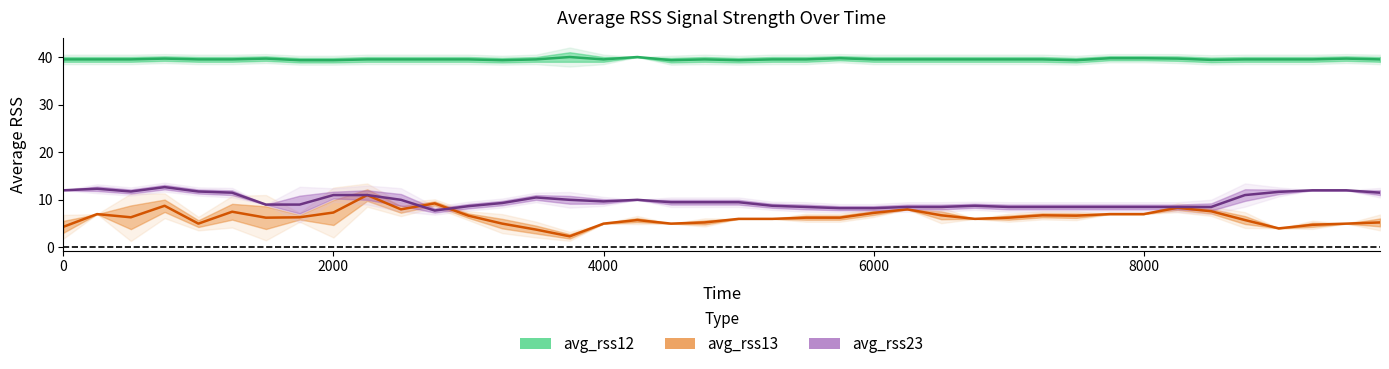

Which series ends up on top after the final intersection of avg_rss23 and avg_rss13?

avg_rss23